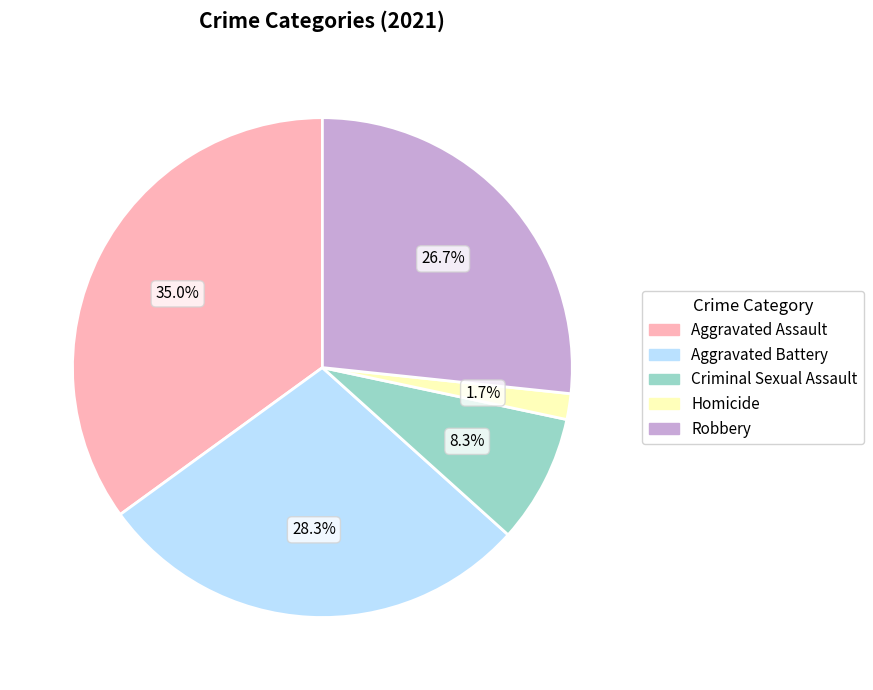

What portion of the pie excludes Aggravated Assault?

65.0%